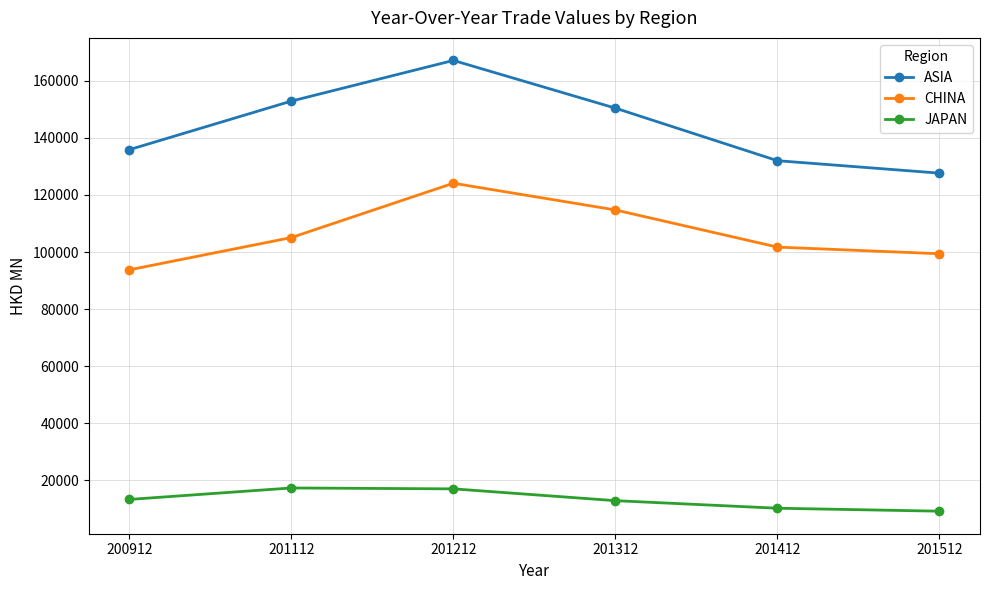

At how many categories does at least one series exceed 18472?

6